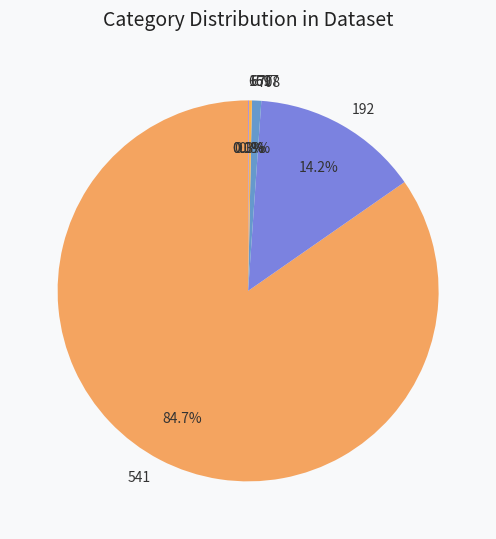

Combined, do 708 and 192 account for over 50%?

No